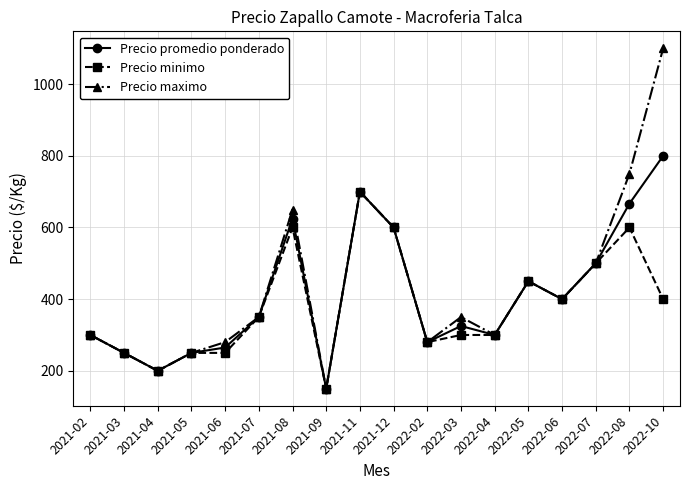

At which category is the sum across all series the highest?

2022-10